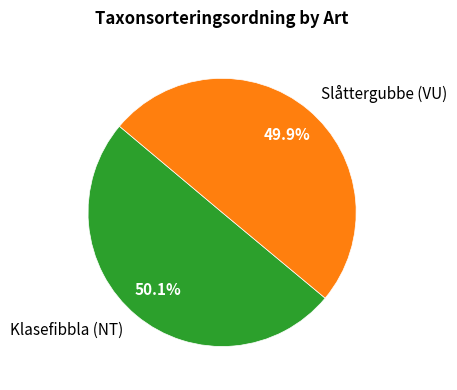

Is it true that Klasefibbla (NT) is 50% of the pie?

True